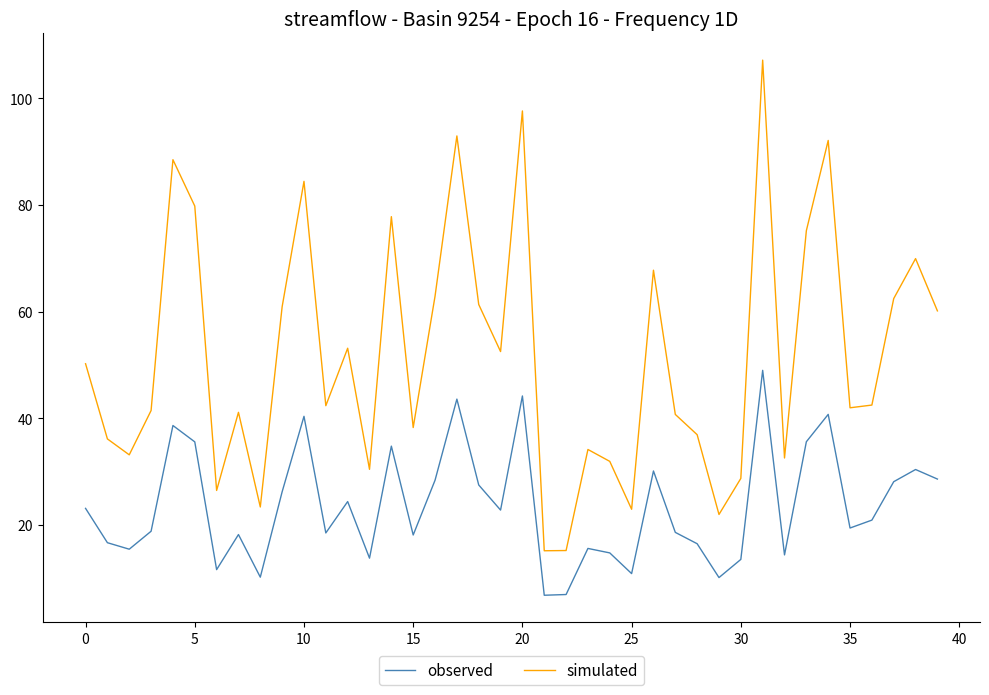

Which series has the widest spread of values?

simulated